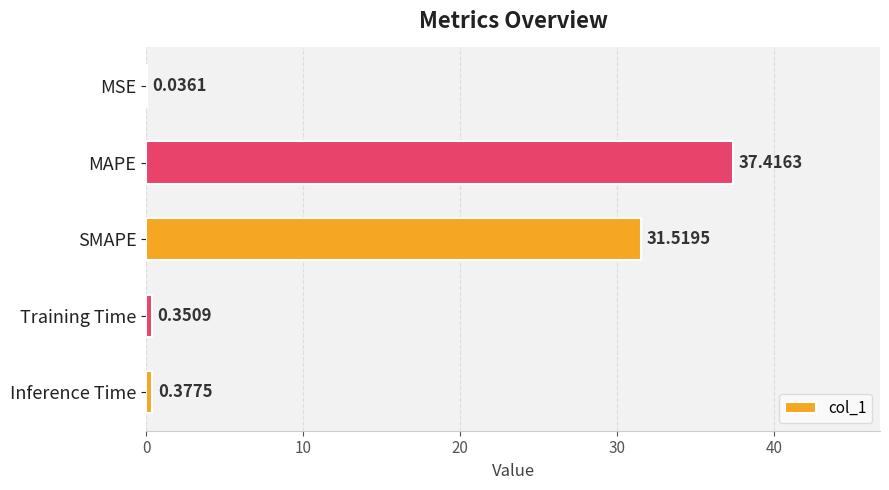

What is the sum of all values?

69.7